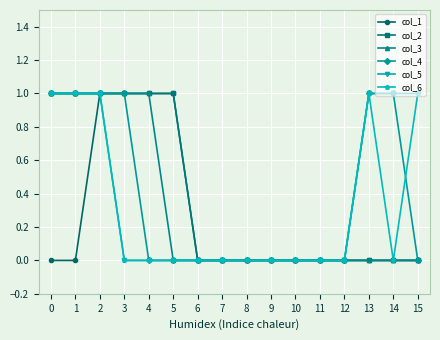

What are all the series names shown in the legend?

col_1, col_2, col_3, col_4, col_5, col_6